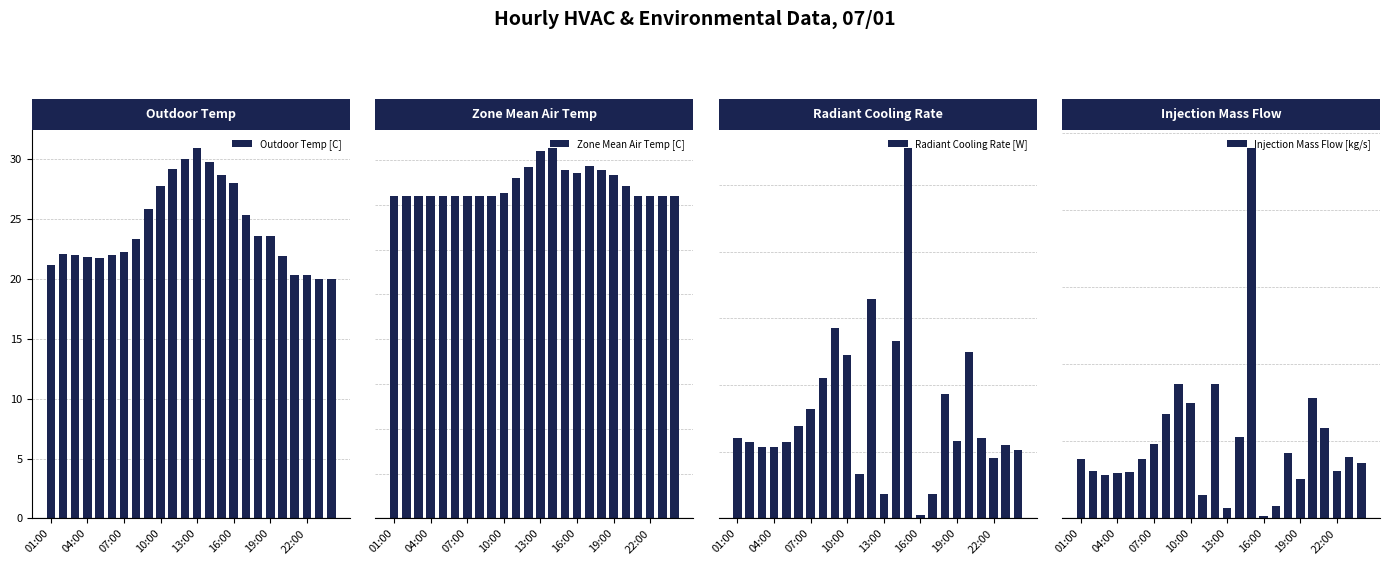

What is the minimum value for Zone Mean Air Temp [C]?

18.0